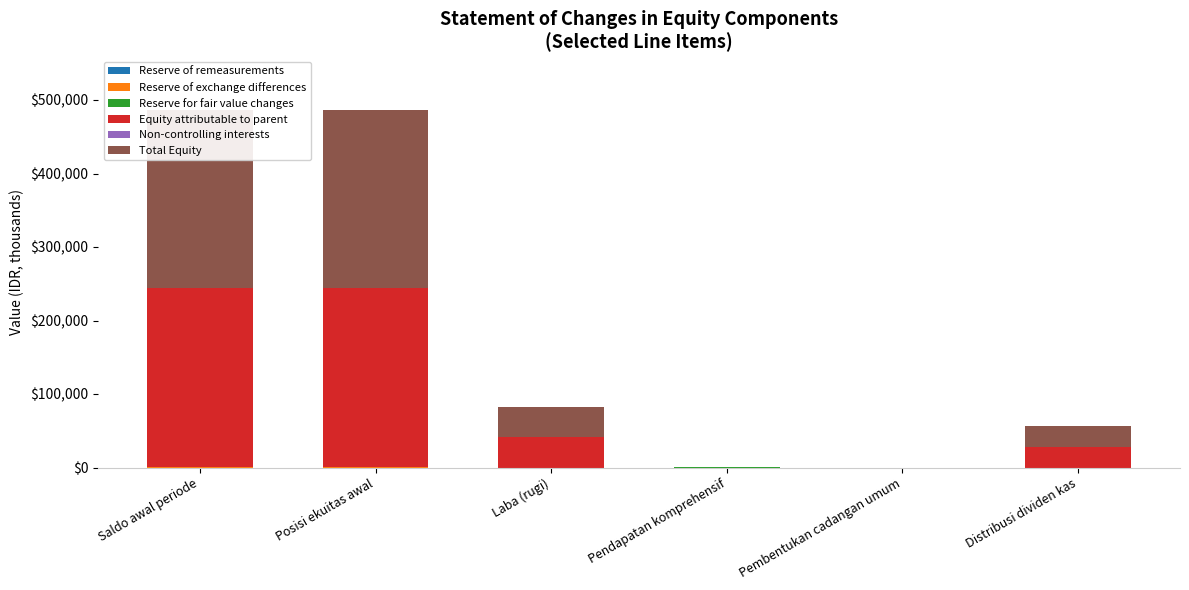

At which label does Reserve for fair value changes first exceed 324?

Saldo awal periode